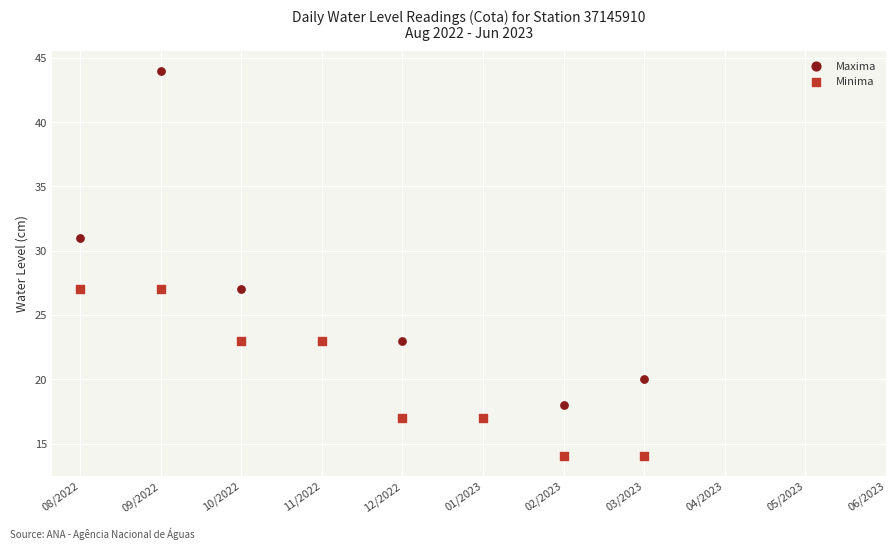

Which series contains the lowest Y value?

Minima